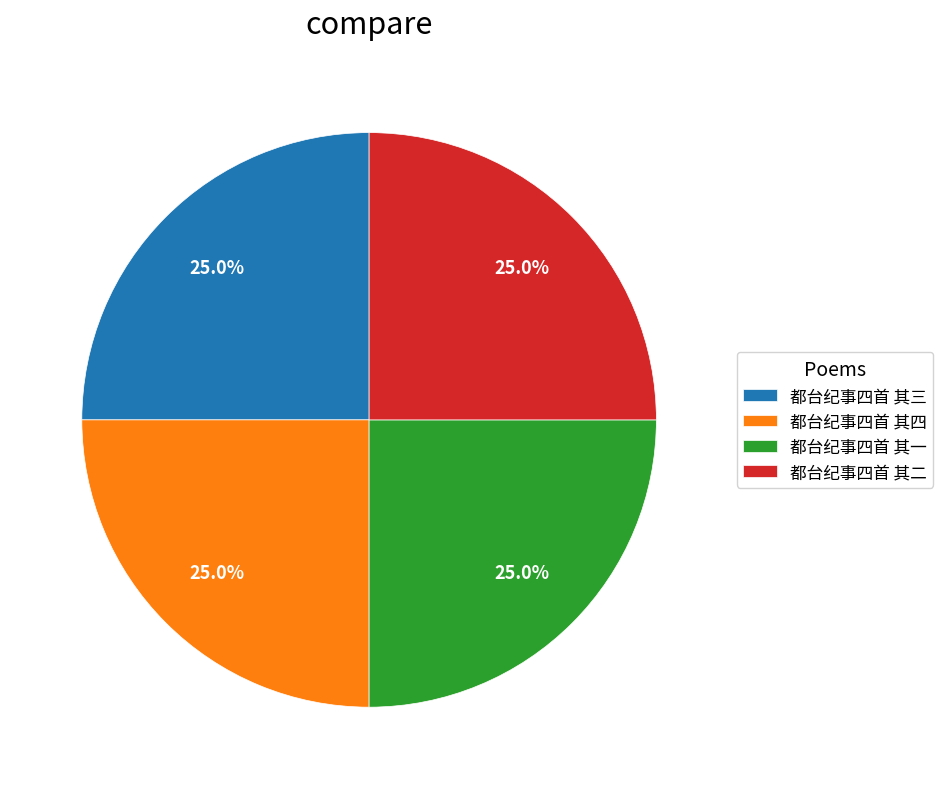

To the nearest percent, what is the average slice percentage?

25%